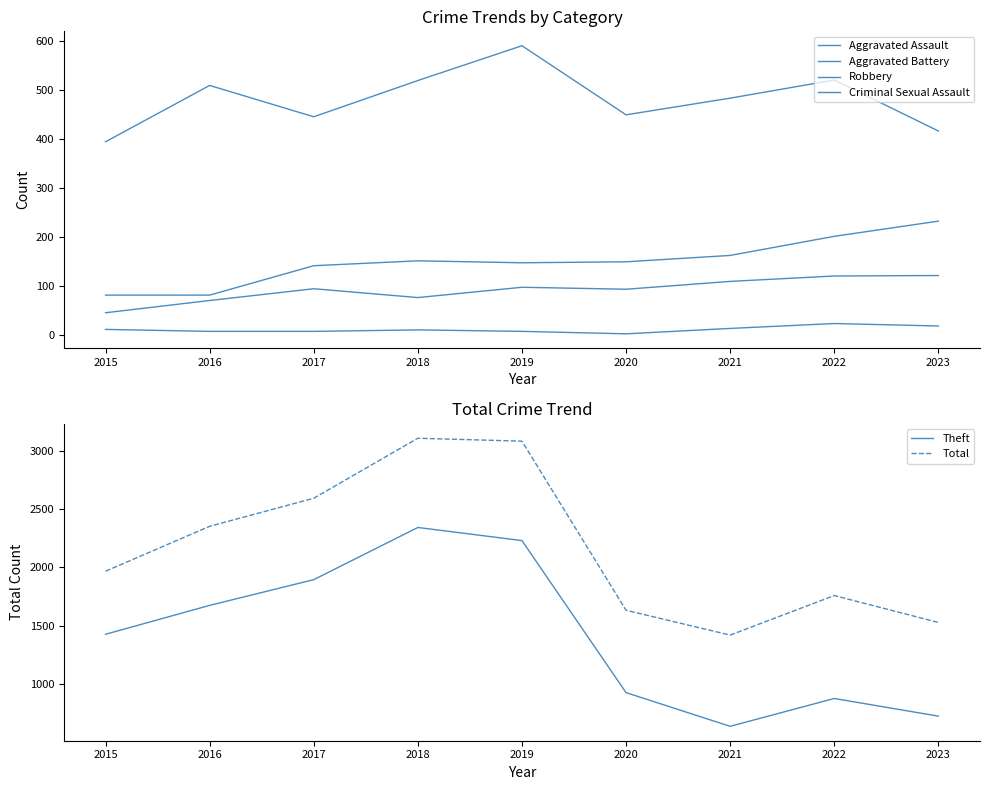

The Criminal Sexual Assault series shows 5 at 2018. True or false?

False